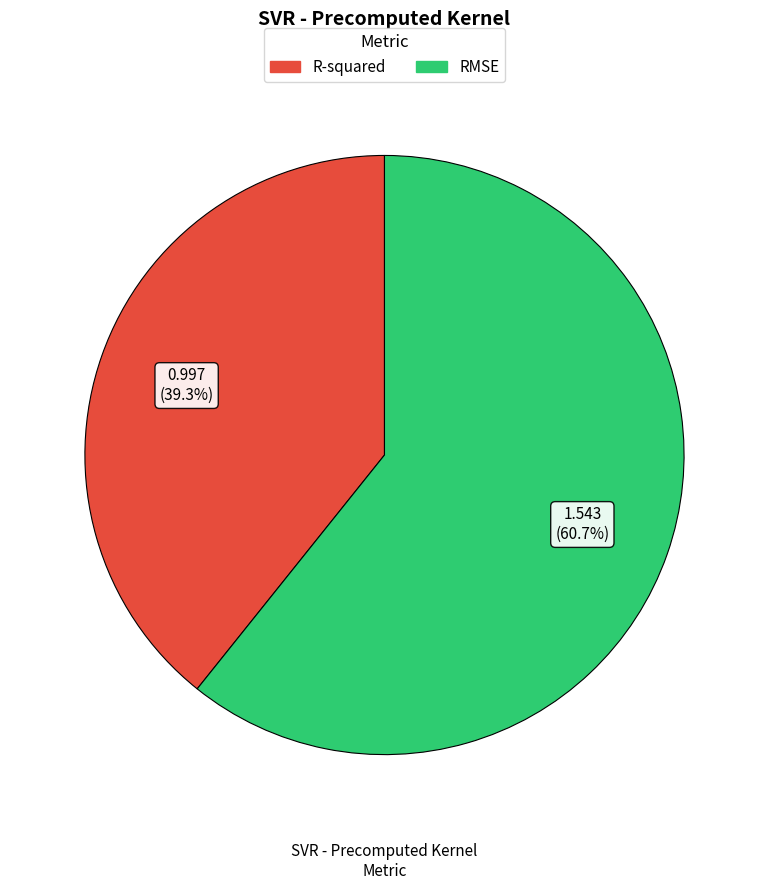

What percentage is the R-squared slice, to the nearest percent?

39%